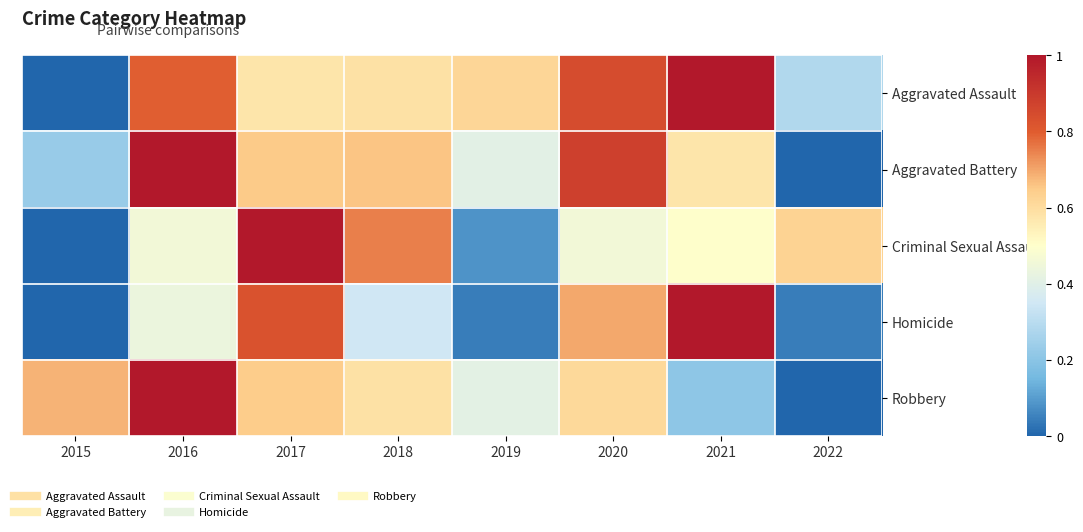

Which series has the largest total across all categories?

Aggravated Assault